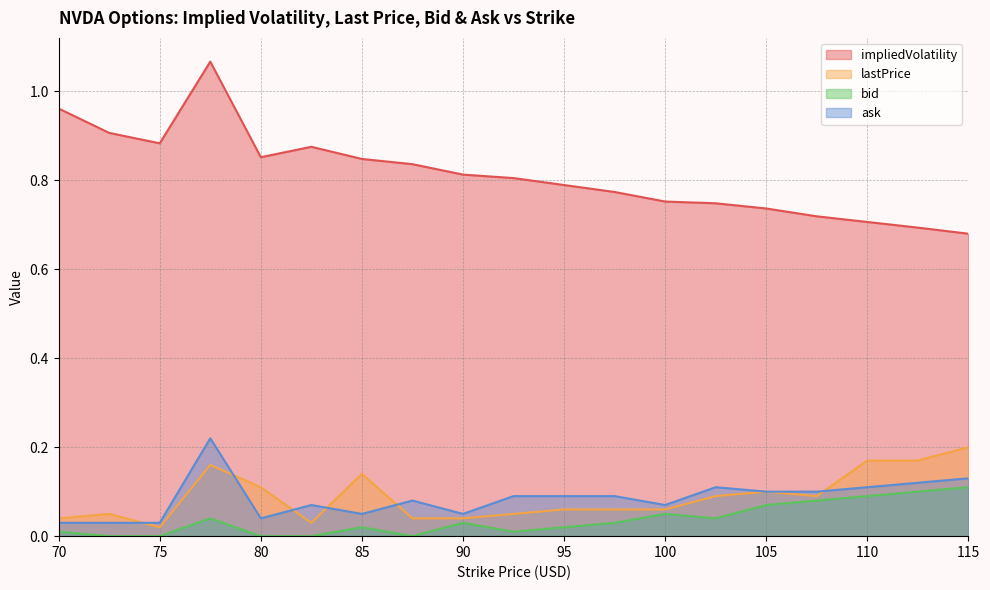

Which series has the widest spread of values?

impliedVolatility